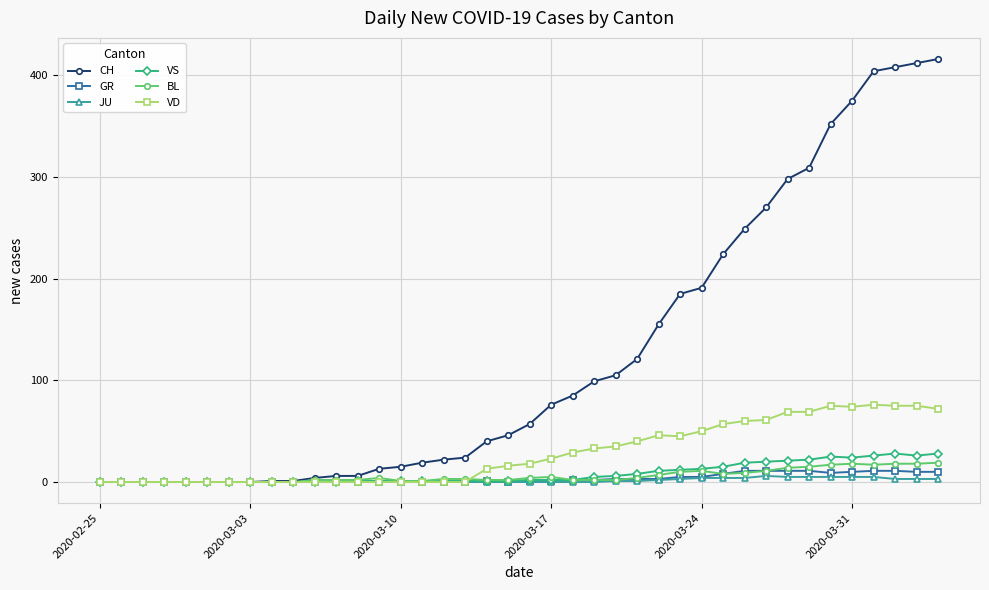

What is the highest value of the VD series?

76